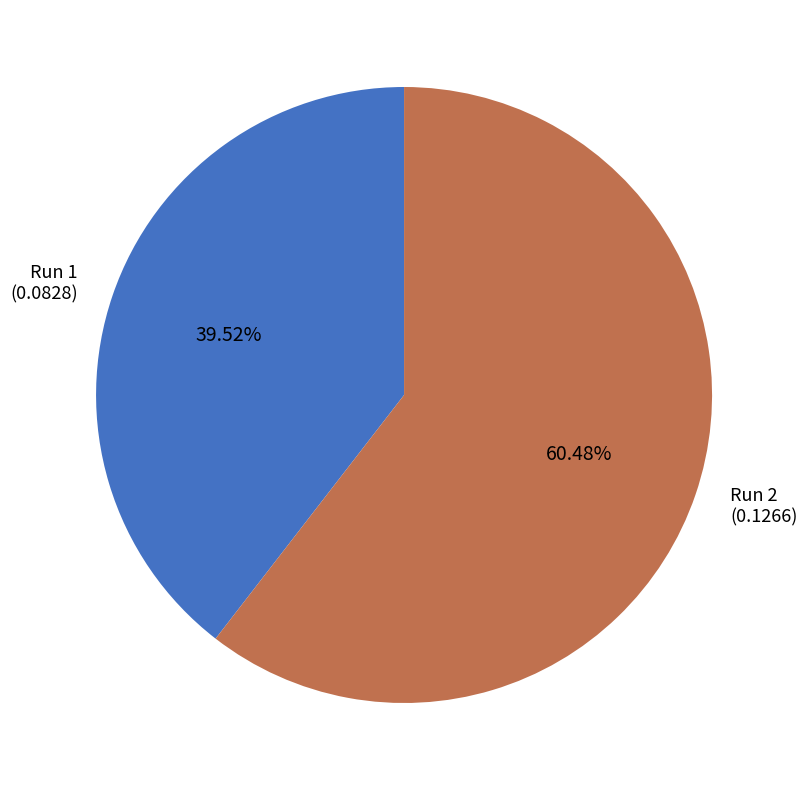

Is there a majority slice in this chart?

Yes